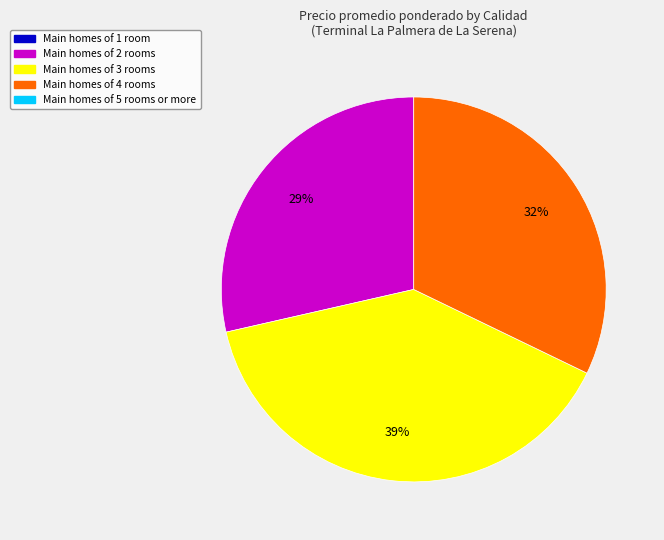

To the nearest percent, what is the average slice percentage?

33%